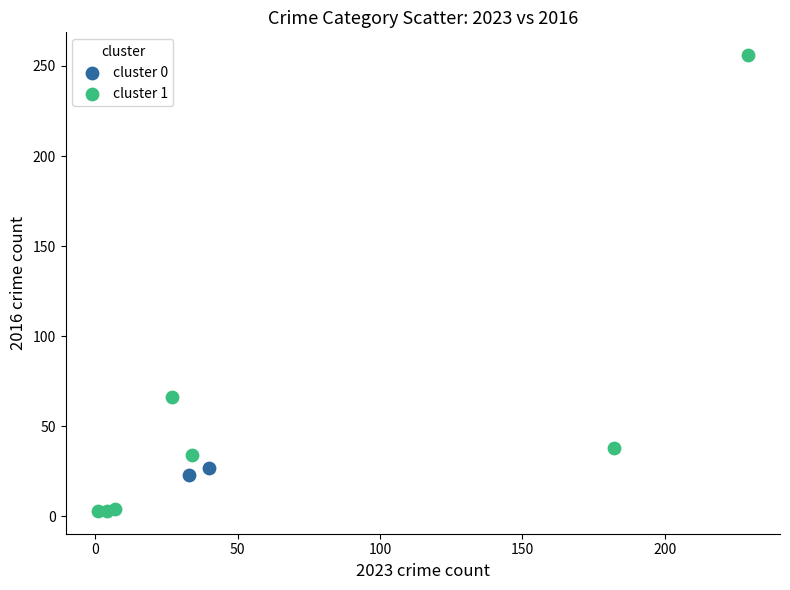

Which series reaches the maximum Y coordinate?

cluster 1